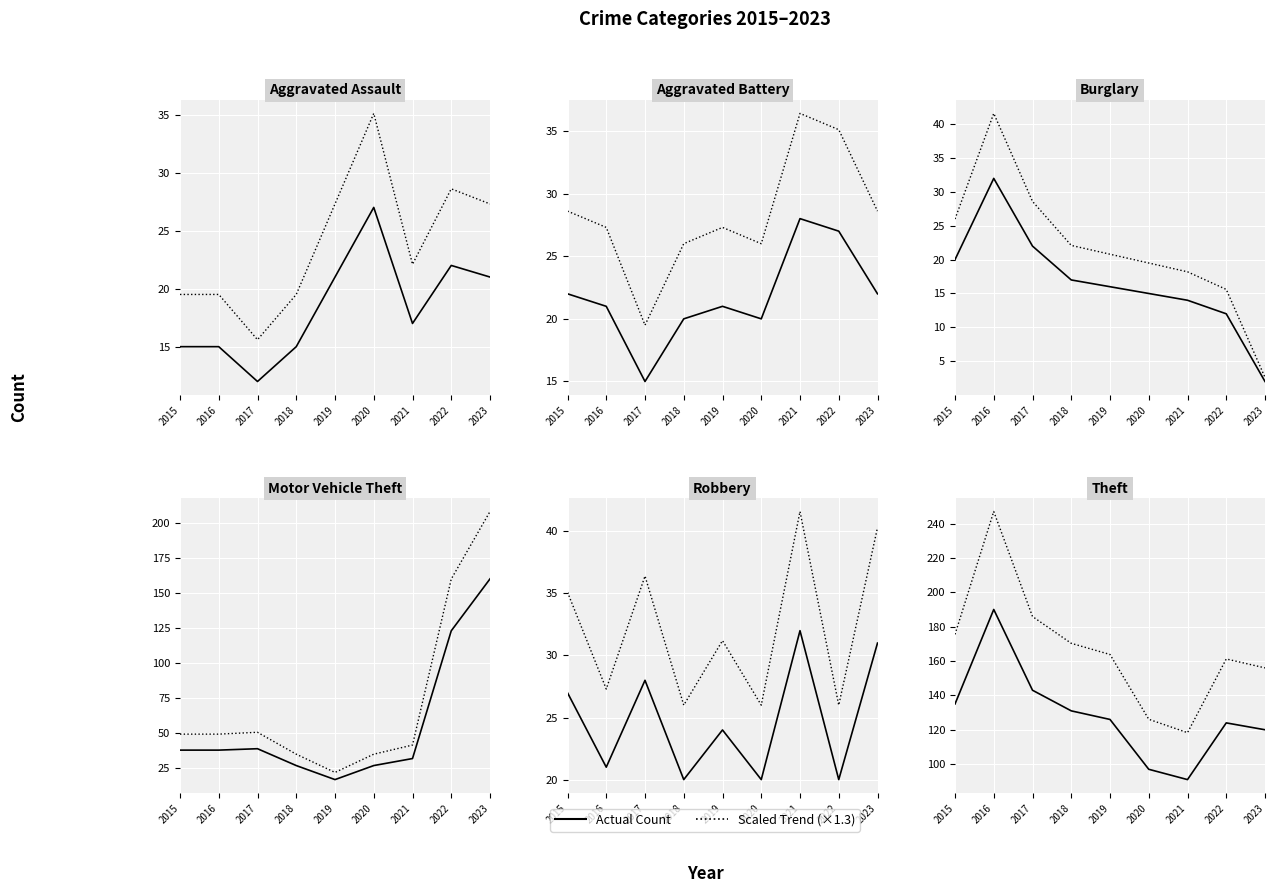

Between 2021 and 2017, which is larger?

2021